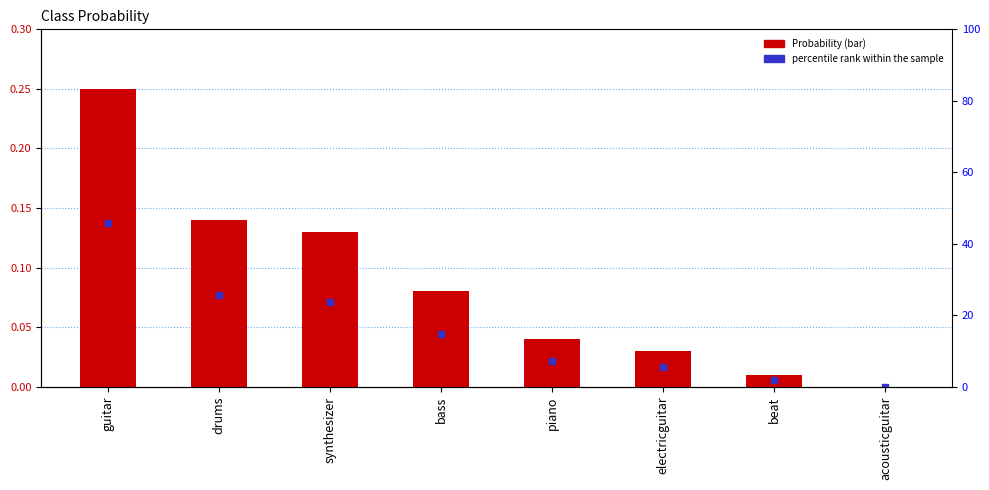

Which series reaches the minimum Y coordinate?

Probability